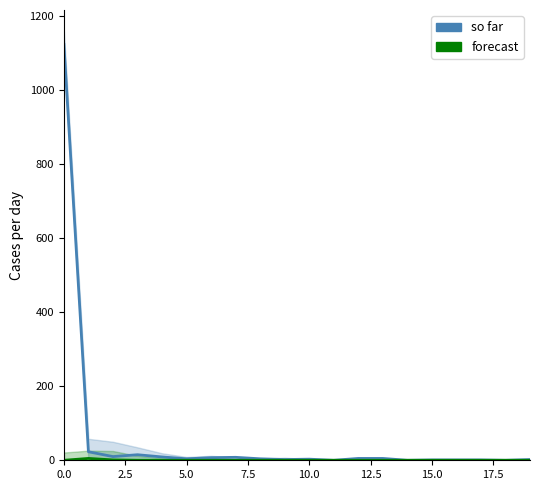

How many distinct data groups are displayed?

2